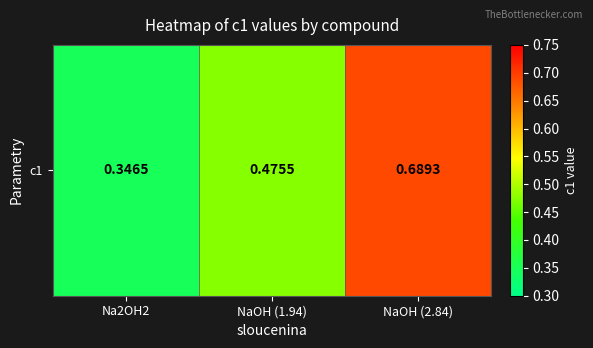

List the labels in order of value, largest first.

NaOH (2.84), NaOH (1.94), Na2OH2